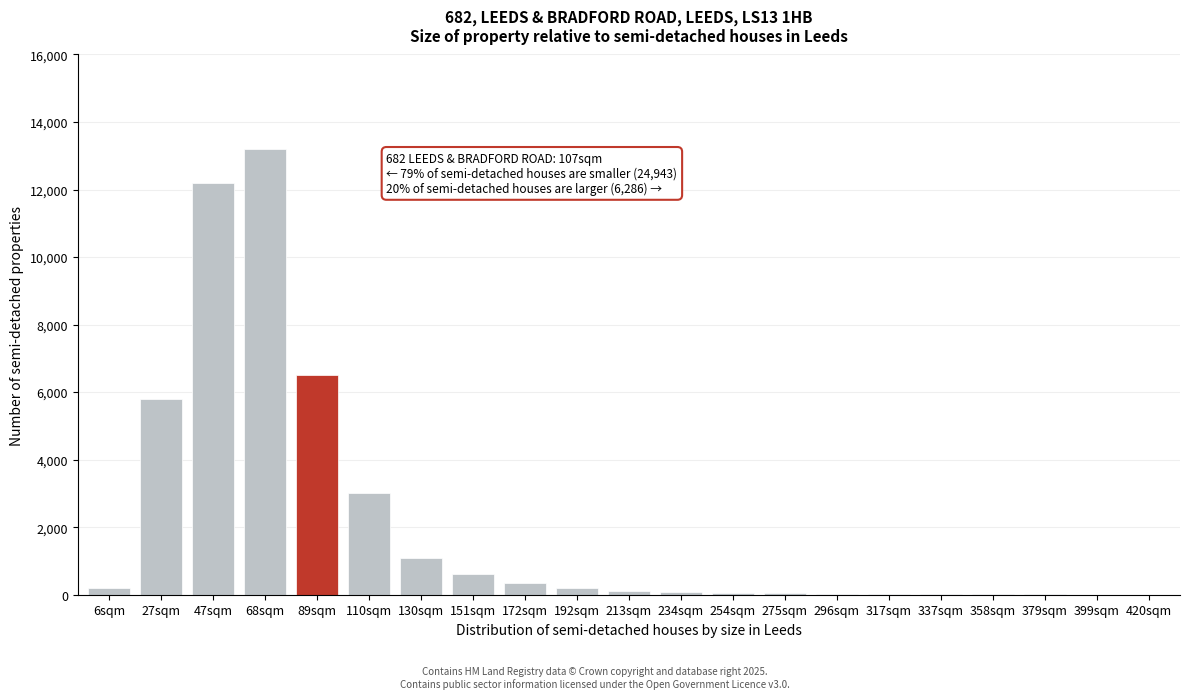

Which label corresponds to the largest value in the chart?

68sqm